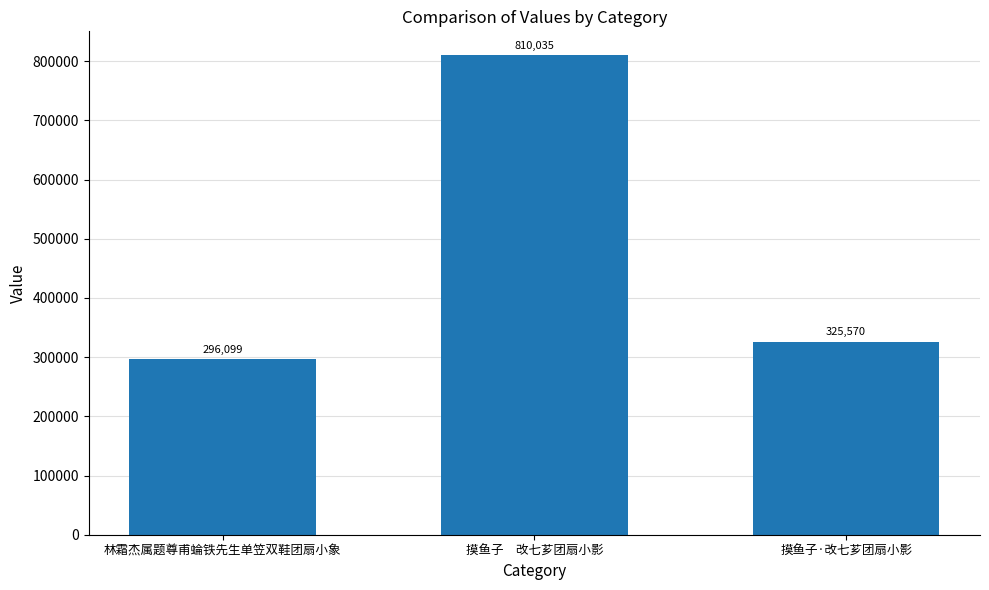

What is the value of the 3rd bar from the left?

325570